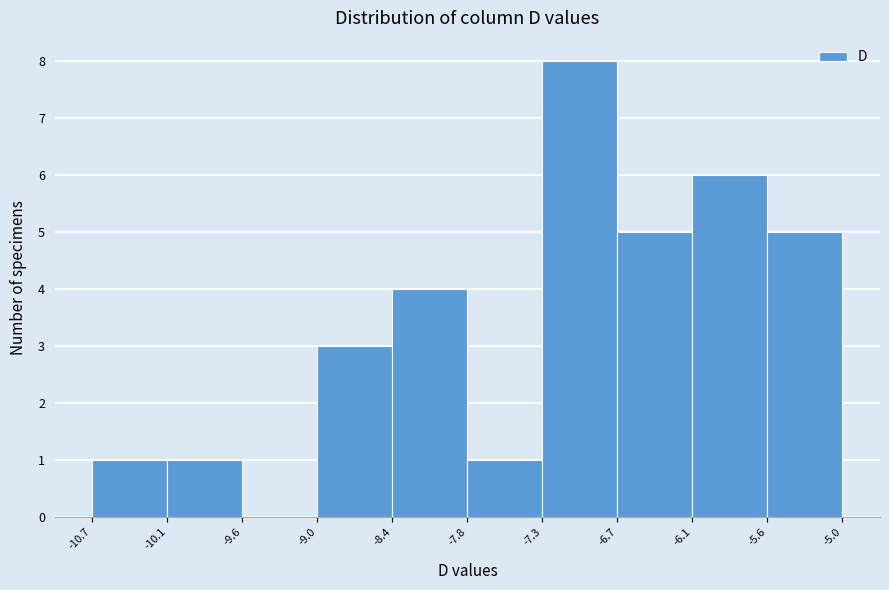

Reading left to right, transcribe this chart: for each bar, give the range it covers on the x-axis and its height. The values are not printed on the chart, so give them approximately, as read against the axis.

-10.7 to -10.1: 1
-10.1 to -9.6: 1
-9.6 to -9.0: 0
-9.0 to -8.4: 3
-8.4 to -7.8: 4
-7.8 to -7.3: 1
-7.3 to -6.7: 8
-6.7 to -6.1: 5
-6.1 to -5.6: 6
-5.6 to -5.0: 5